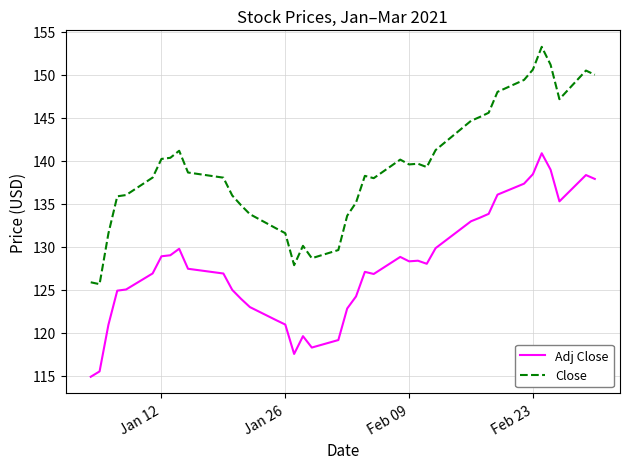

Which series has the largest total across all categories?

Close